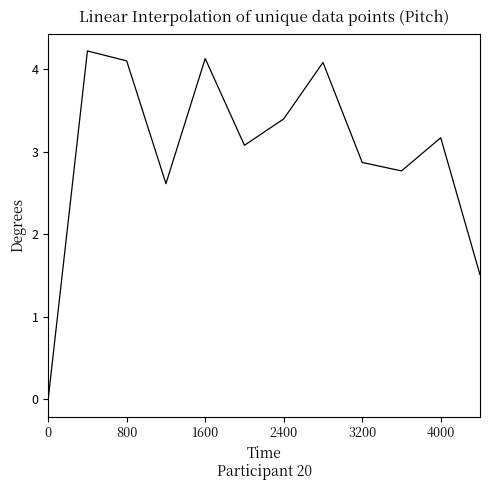

How many lines are shown in the chart?

1